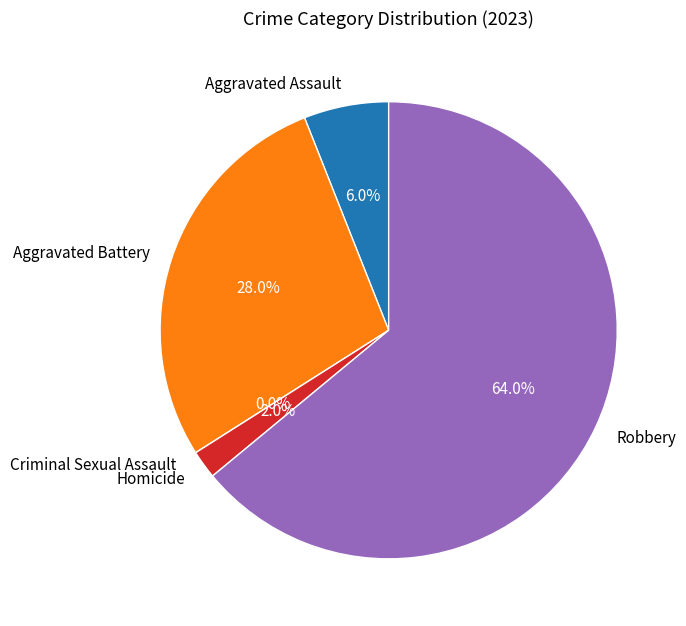

What is the smallest slice in the pie chart?

Criminal Sexual Assault